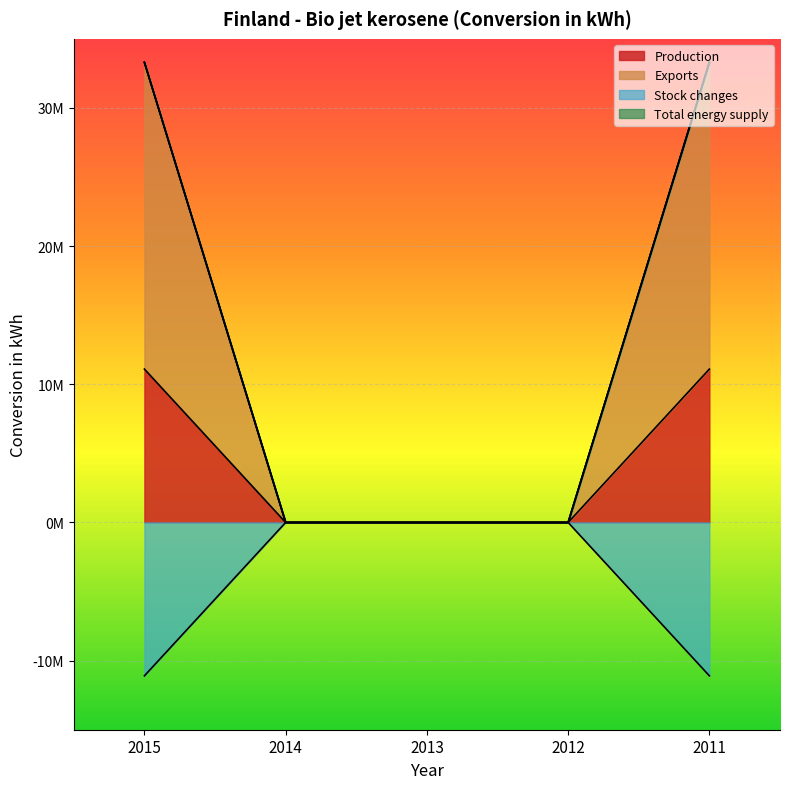

True or false: Stock changes and Production intersect in this chart.

False